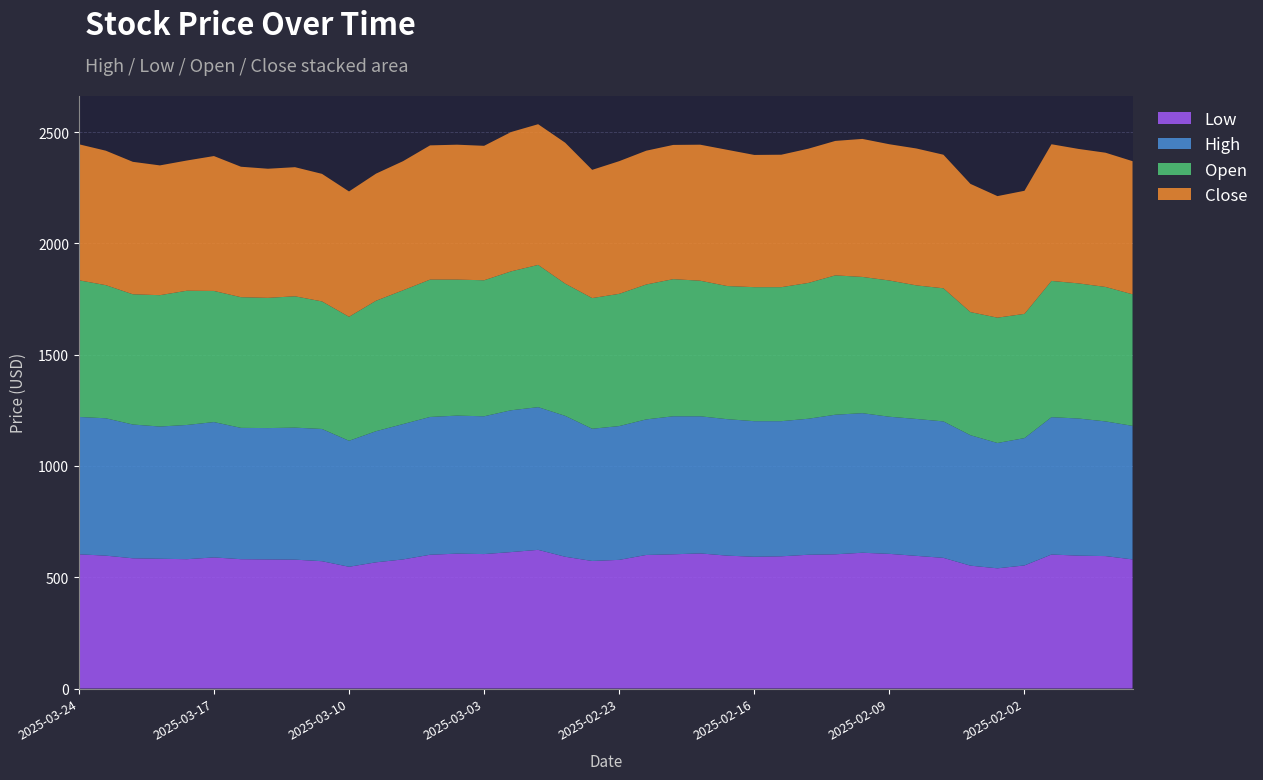

Reading left to right, transcribe all the data shown in this chart.

Low: 603	597	585	583	581	589	581	580	579	572	547	567	580	601	606	604	613	623	592	573	578	600	603	607	597	592	594	601	603	610	605	596	587	552	540	553	602	597	595	580
High: 617	617	601	594	603	608	590	590	593	594	566	589	608	619	620	619	637	641	633	594	601	609	620	616	613	609	607	611	627	627	616	615	613	586	563	572	617	616	605	600
Open: 614	598	585	590	603	589	587	585	590	573	557	586	601	617	611	611	624	639	594	587	594	606	616	609	598	602	602	610	626	612	612	600	598	553	563	558	612	607	604	591
Close: 611	604	595	583	585	606	586	580	580	573	563	571	580	603	606	604	626	632	633	576	596	601	603	611	612	594	595	603	604	620	612	615	600	576	546	553	614	604	603	598